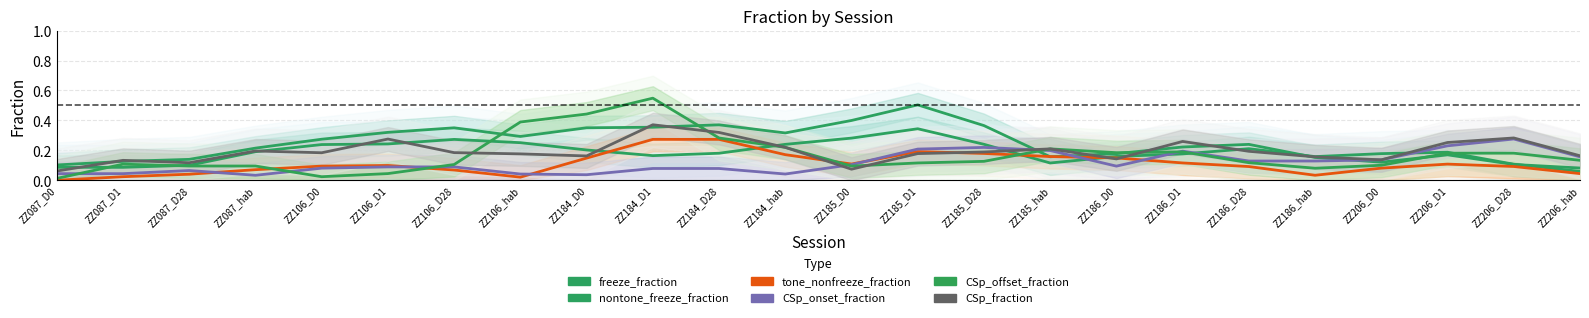

What position from the right is ZZ186_D0?

8